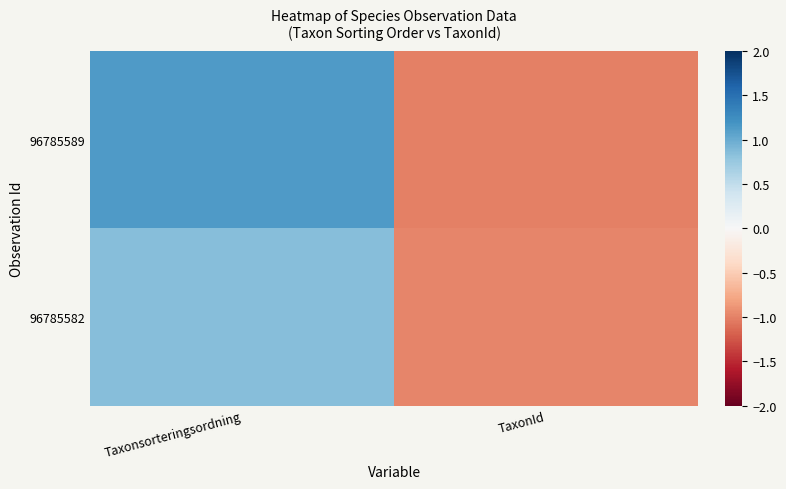

Reading right to left, what are all the values shown in this chart?

96785589: TaxonId=-1.0	Taxonsorteringsordning=1.1
96785582: TaxonId=-1.0	Taxonsorteringsordning=0.9